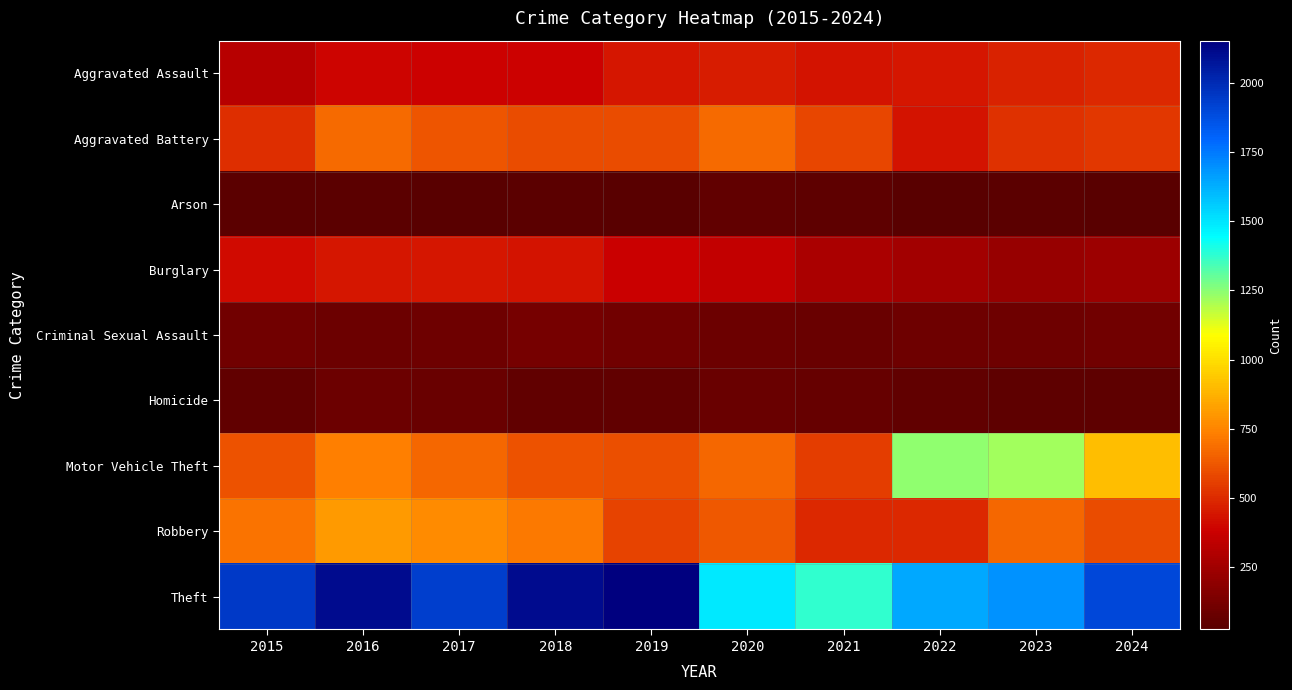

How many data points does each series have?

10